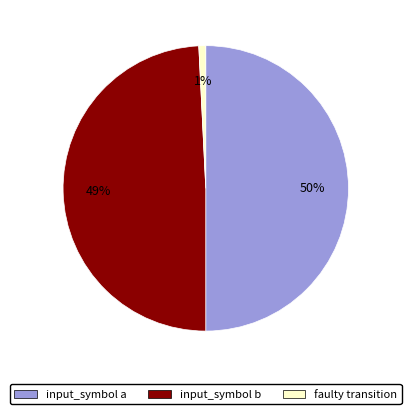

To the nearest percent, what is the difference between the largest and smallest slice percentages?

49%